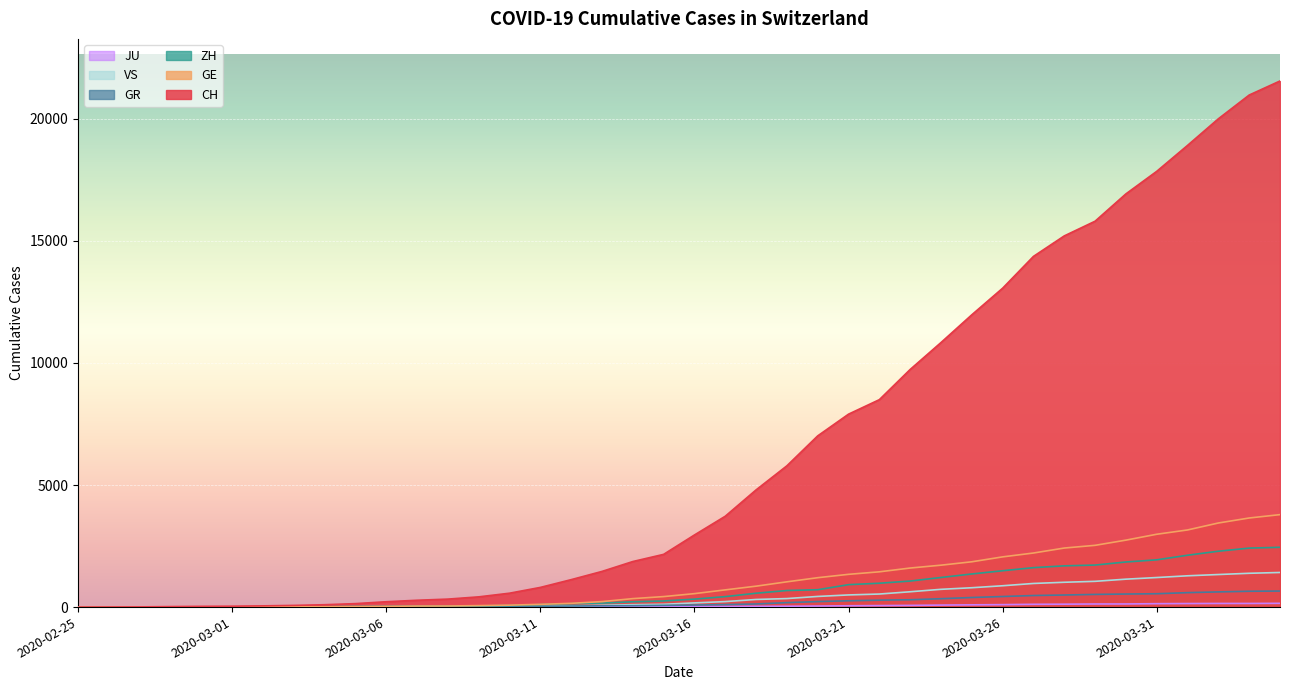

Rank the series by their maximum value, from lowest to highest.

JU, GR, VS, ZH, GE, CH